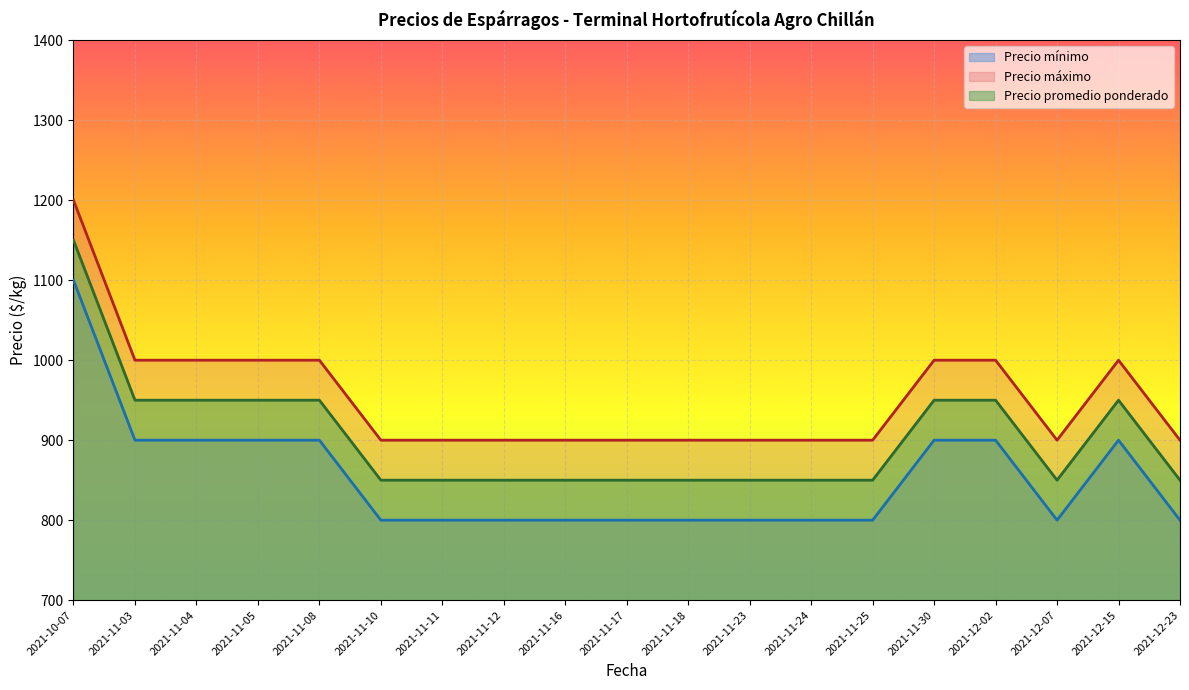

What is the label of the 6th point from the right?

2021-11-25